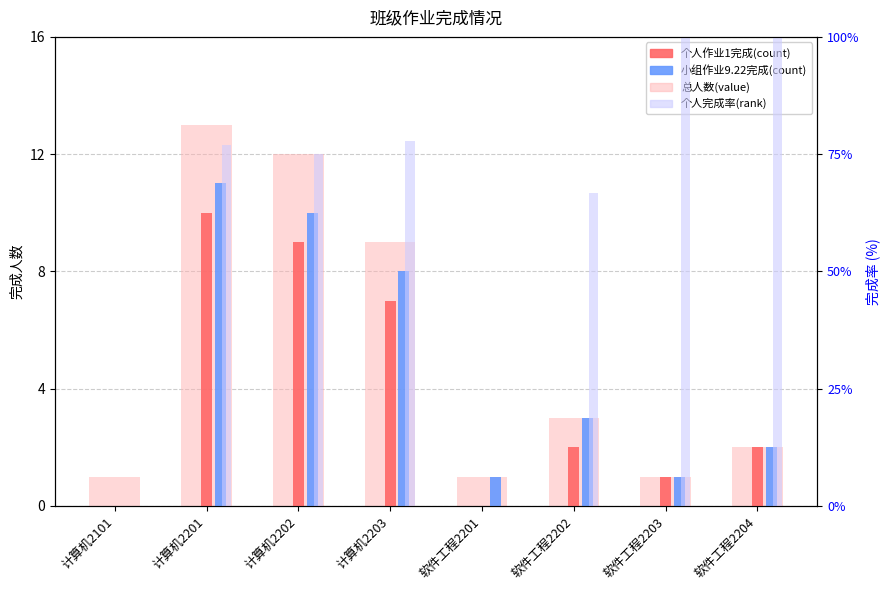

Which series has the largest range (max minus min)?

个人作业完成率%(rank)